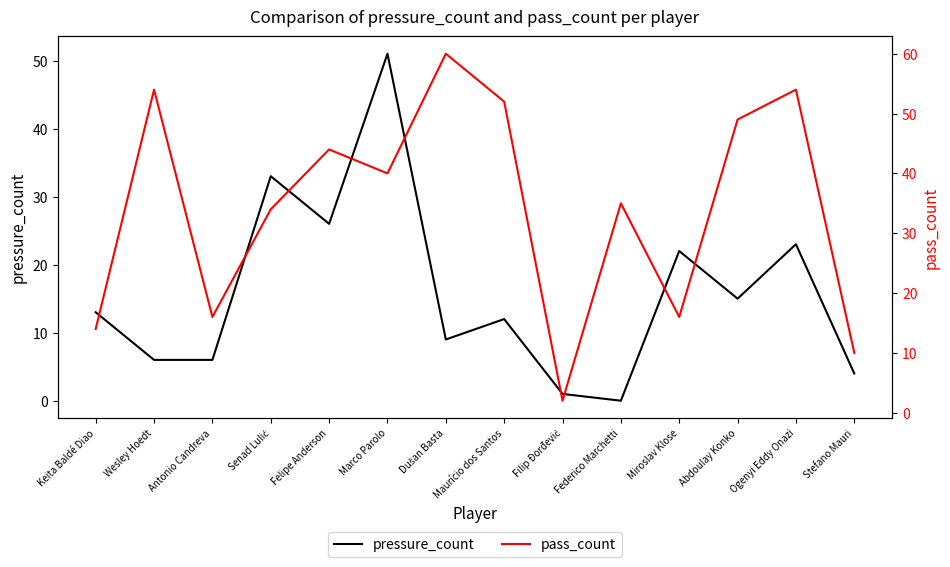

What are all the series names shown in the legend?

pressure_count, pass_count